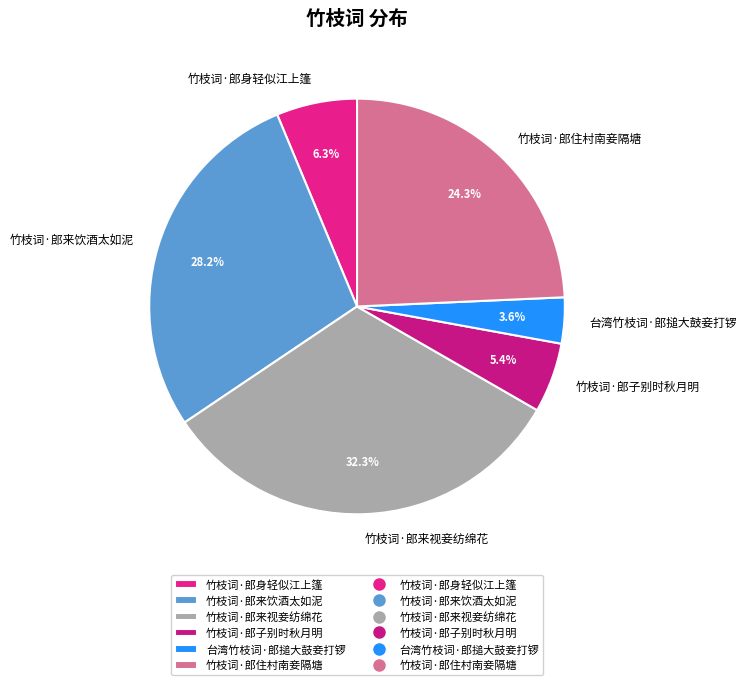

What percentage is the 竹枝词·郎住村南妾隔塘 slice, to the nearest percent?

24%